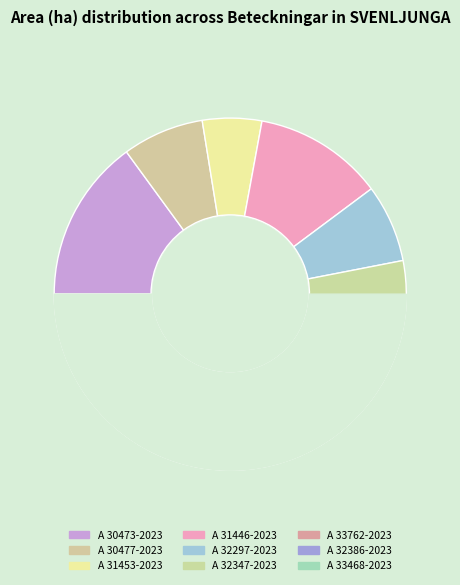

Count the number of slices in the pie.

9